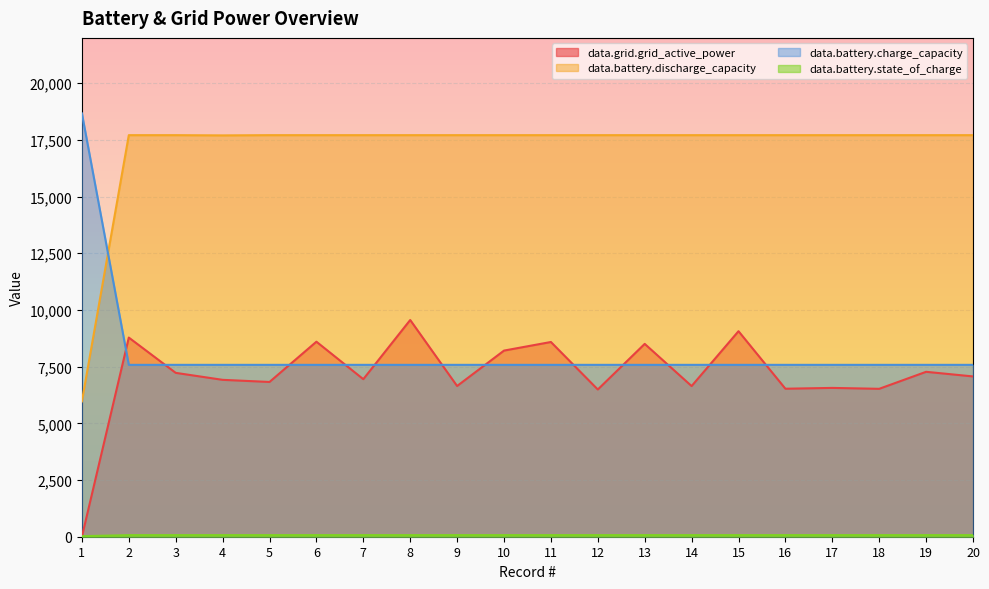

At 11, list the series in order from largest to smallest.

data.battery.discharge_capacity, data.grid.grid_active_power, data.battery.charge_capacity, data.battery.state_of_charge